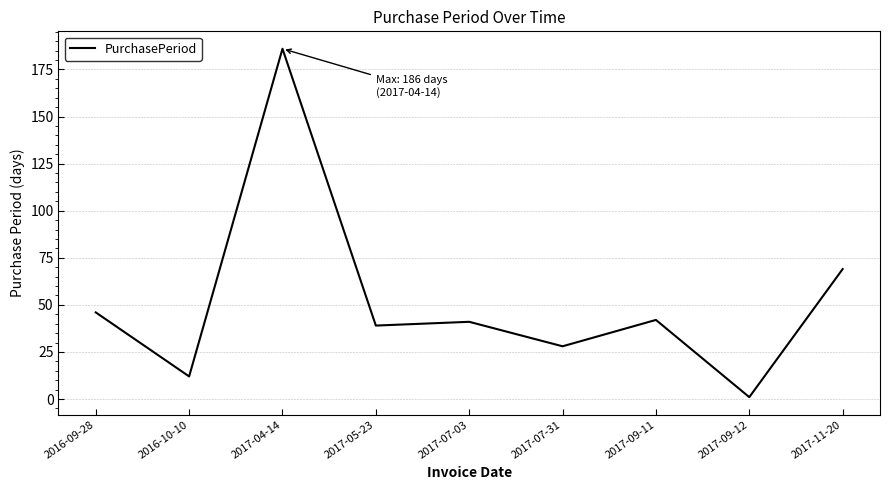

At which category does the data reach its first local peak?

2017-04-14